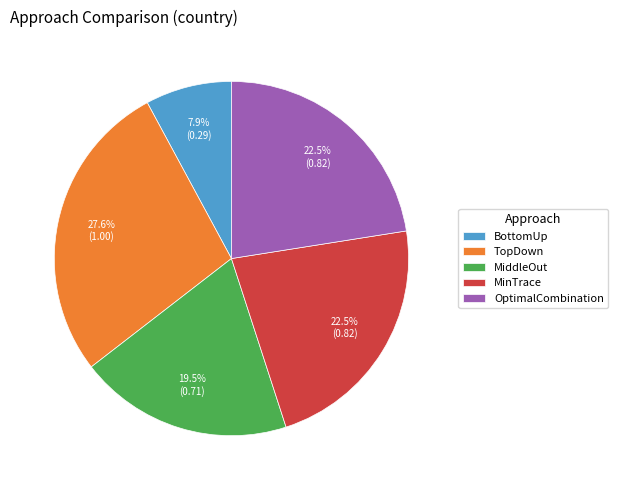

Do MiddleOut and MinTrace together represent more than half of the pie?

No